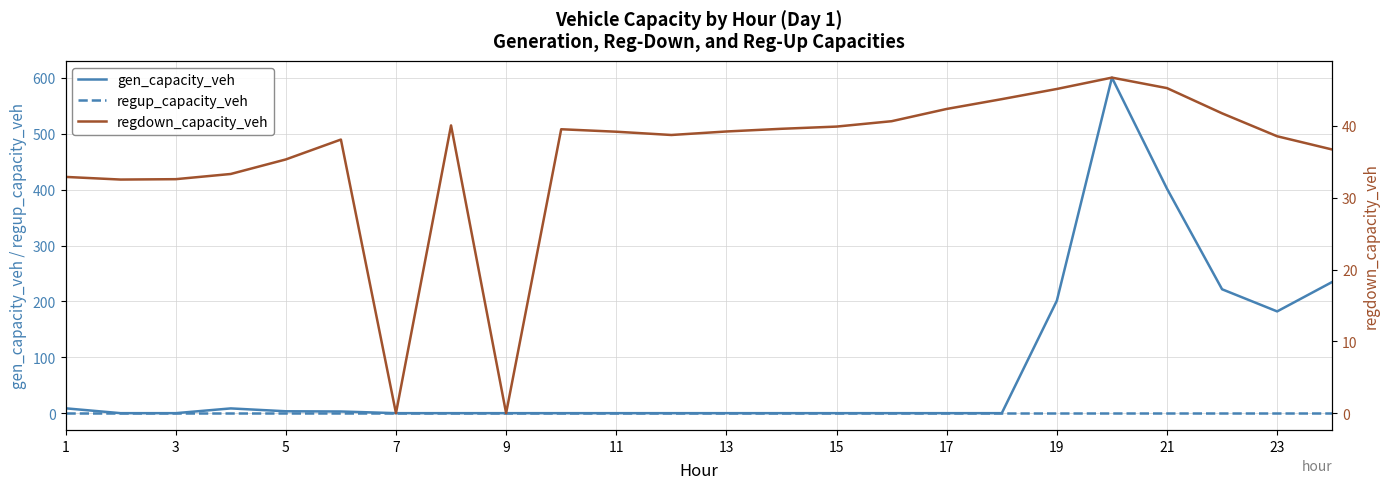

What is the label of the 24th point from the right?

1